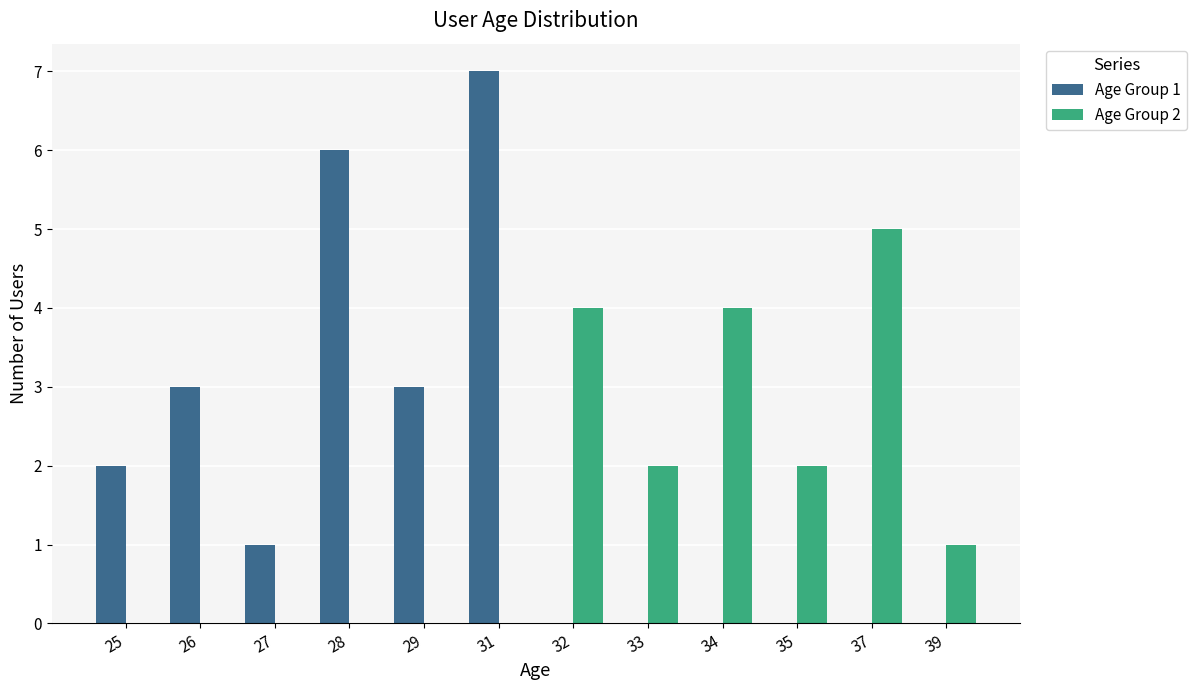

How many series are shown in this chart?

2